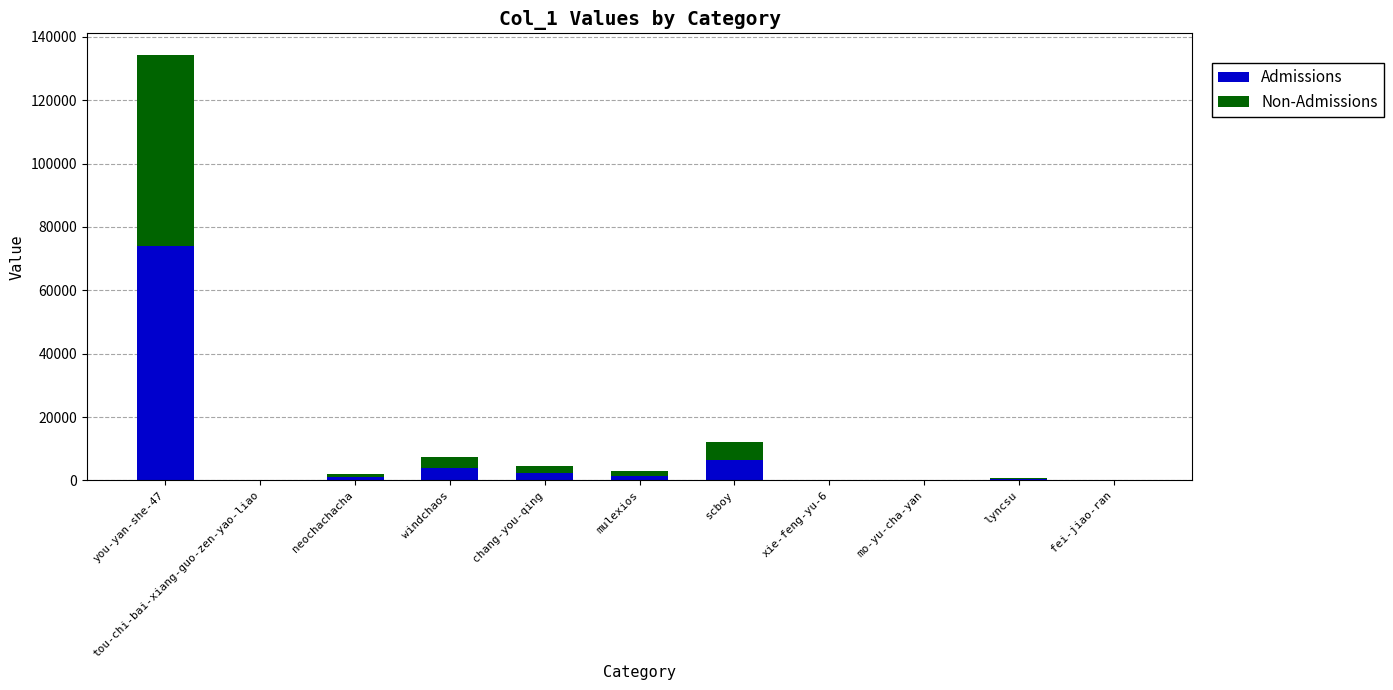

Where is Admissions nearest to the value 36964?

scboy